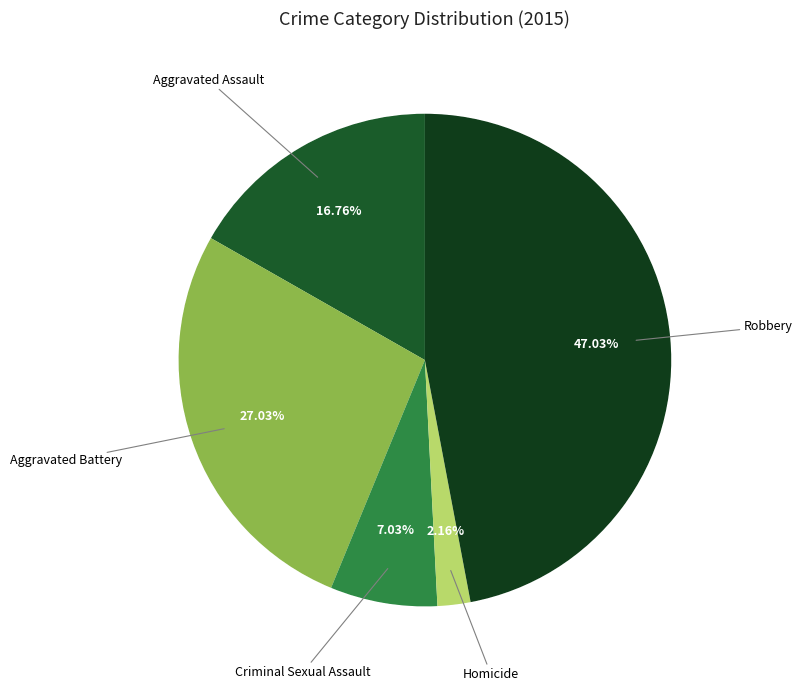

Count the number of slices in the pie.

5